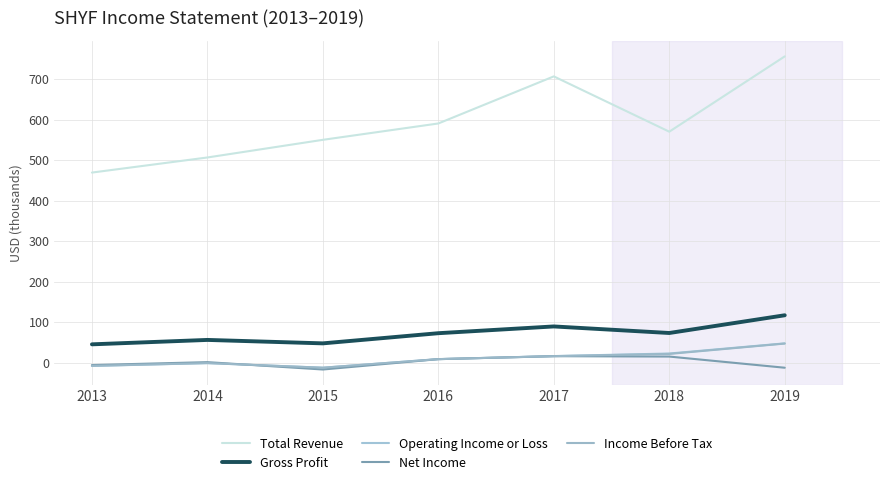

Rank the categories by Operating Income or Loss value from highest to lowest.

2019, 2018, 2017, 2016, 2014, 2013, 2015